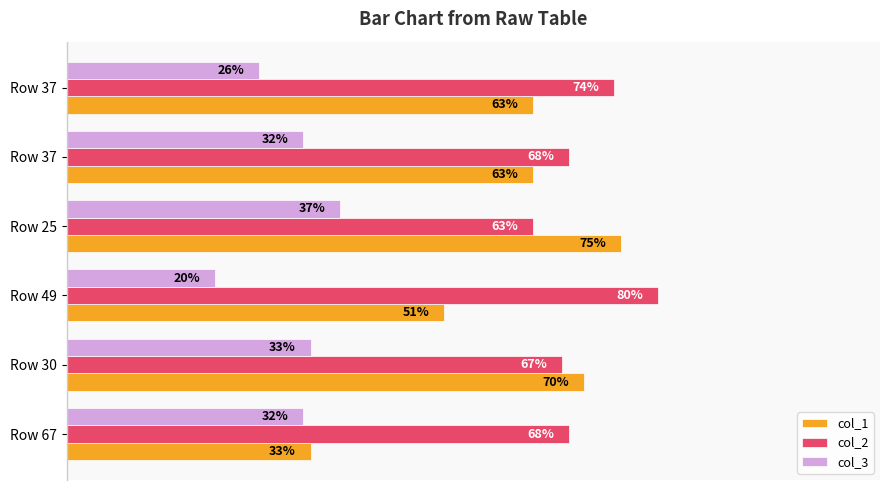

What are all the series names shown in the legend?

col_1, col_2, col_3